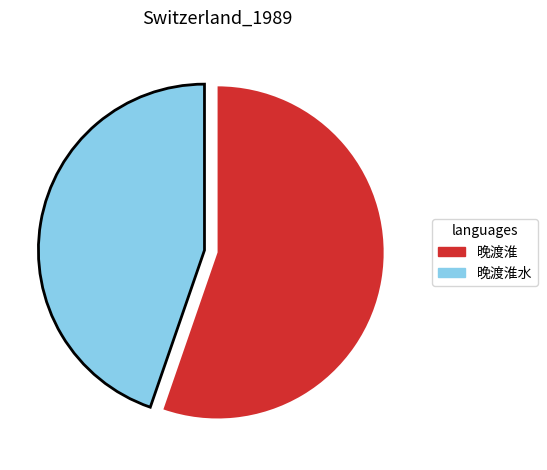

Combined, do 晚渡淮 and 晚渡淮水 account for over 50%?

Yes